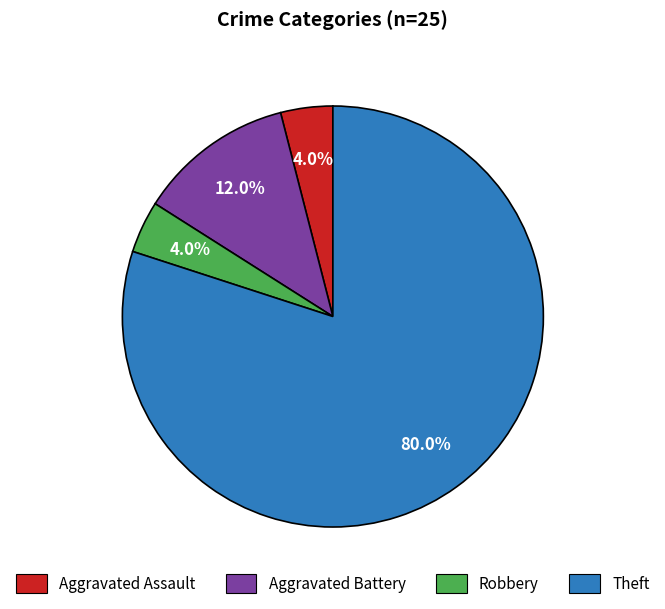

Is it true that Aggravated Assault is 4% of the pie?

True